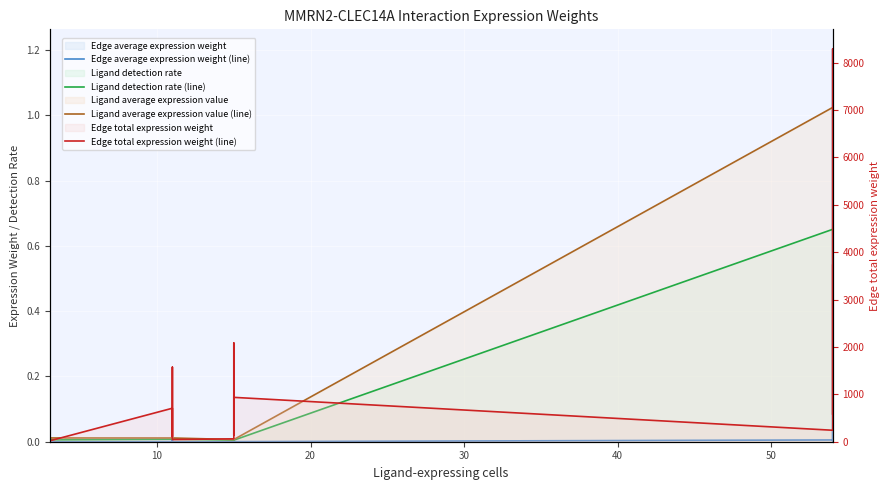

True or false: Ligand detection rate (line) has more than 0 points higher than both neighbors.

False